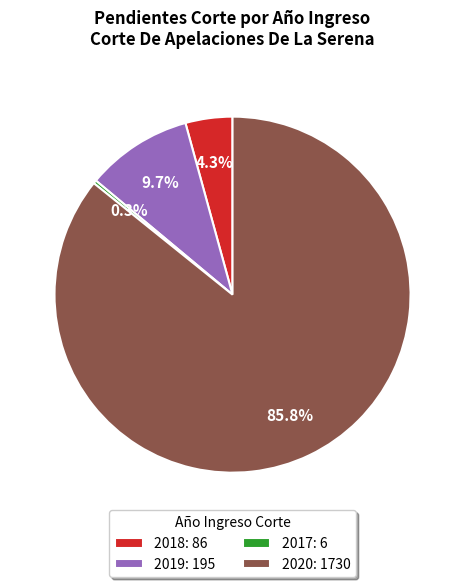

Does 2019 account for over 50% of the chart?

No